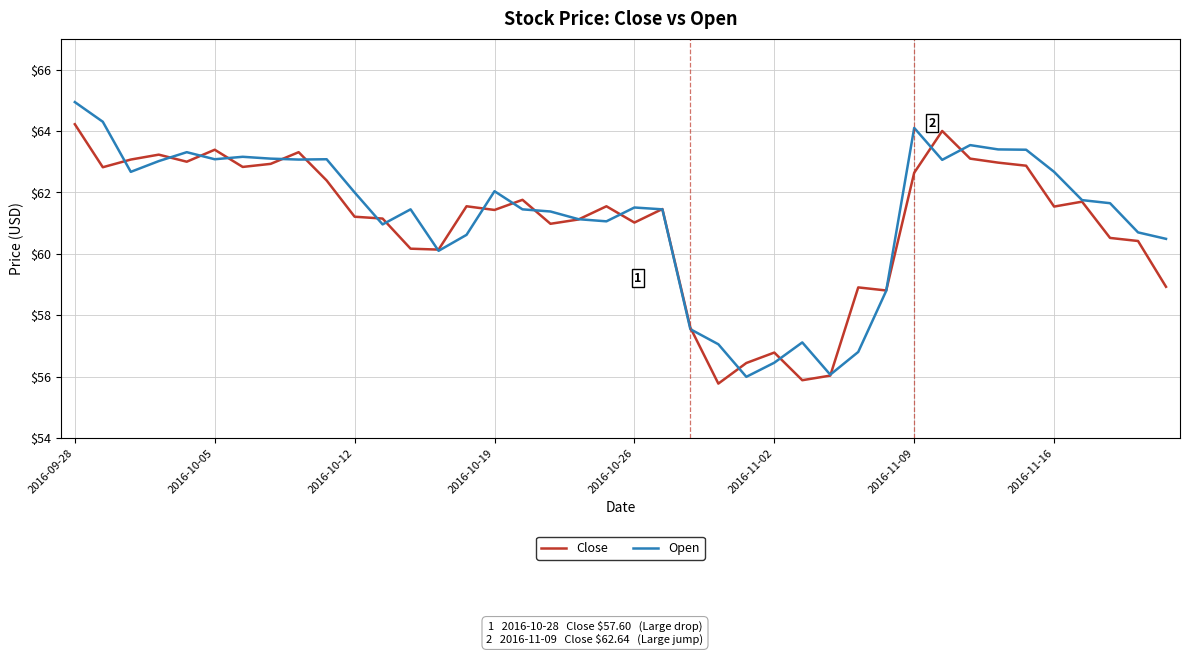

Rank the series by their maximum value, from lowest to highest.

Close, Open